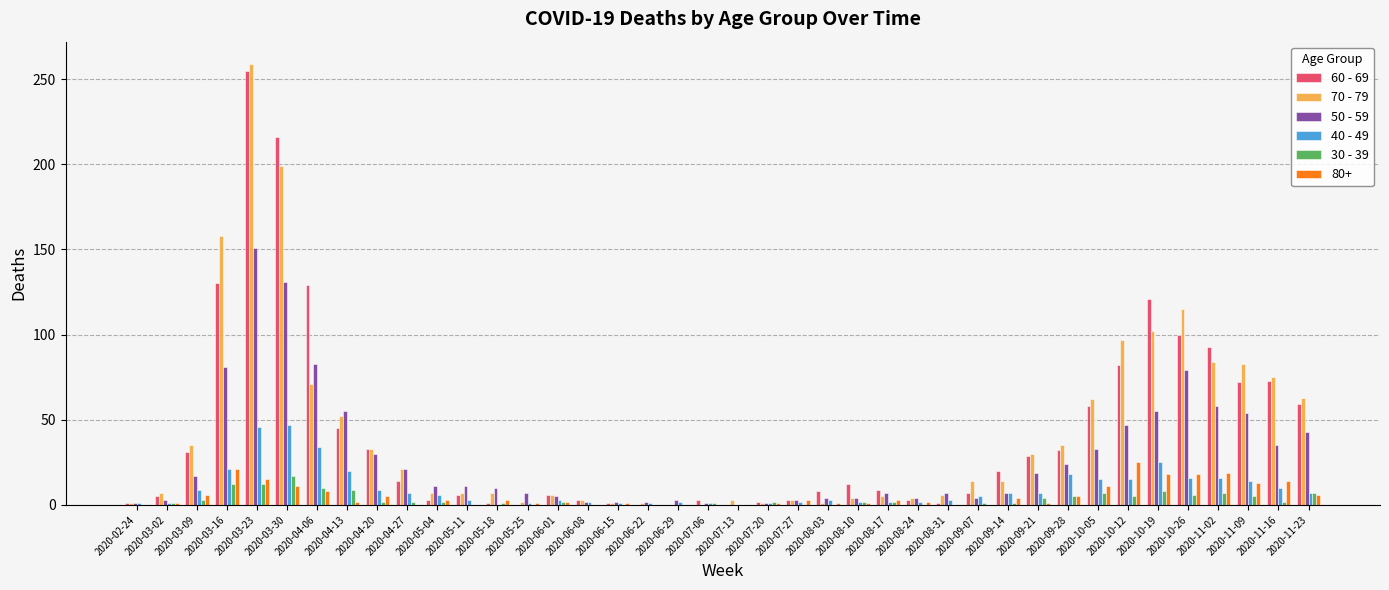

Is the value of 30 - 39 at 2020-08-24 greater than the value of 50 - 59 at 2020-03-16?

No